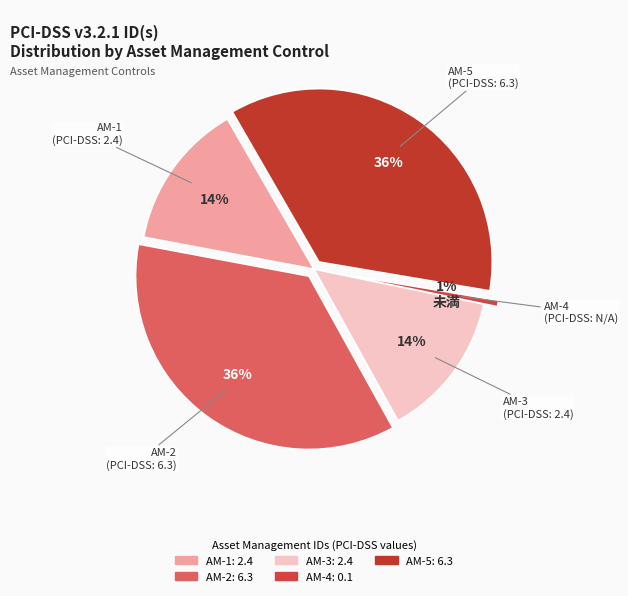

To the nearest percent, what portion does AM-1 represent?

14%